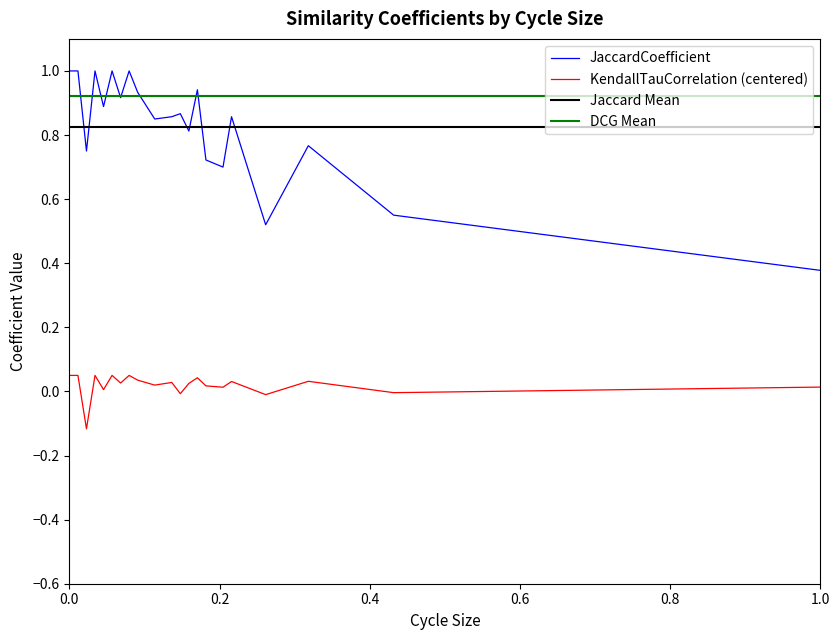

At which label does JaccardCoefficient reach its minimum?

1.0